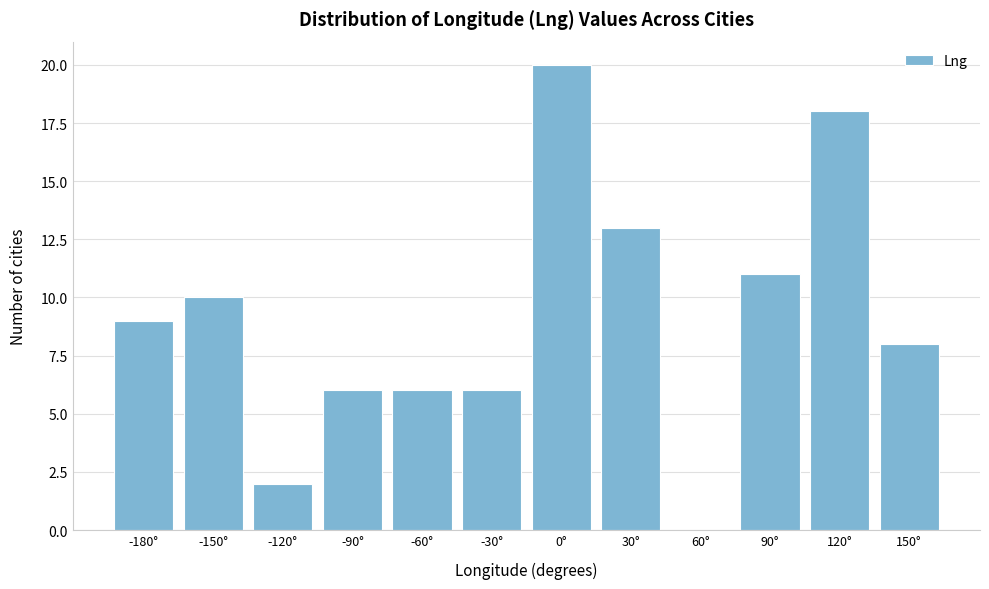

Reading left to right, list all the values displayed in this chart.

-180°=9	-150°=10	-120°=2	-90°=6	-60°=6	-30°=6	0°=20	30°=13	60°=0	90°=11	120°=18	150°=8